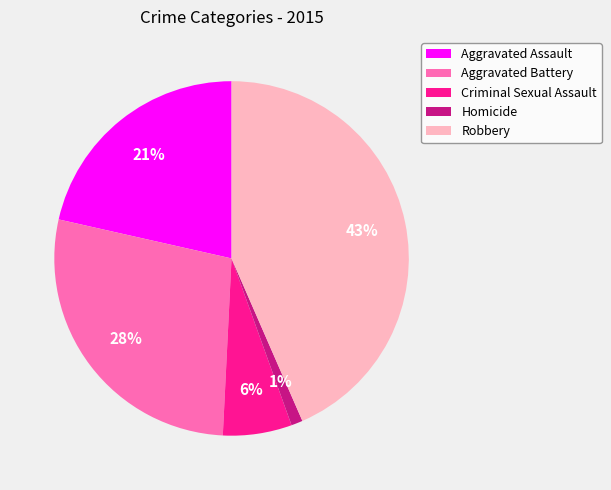

To the nearest percent, what percentage of the pie is Robbery?

43%